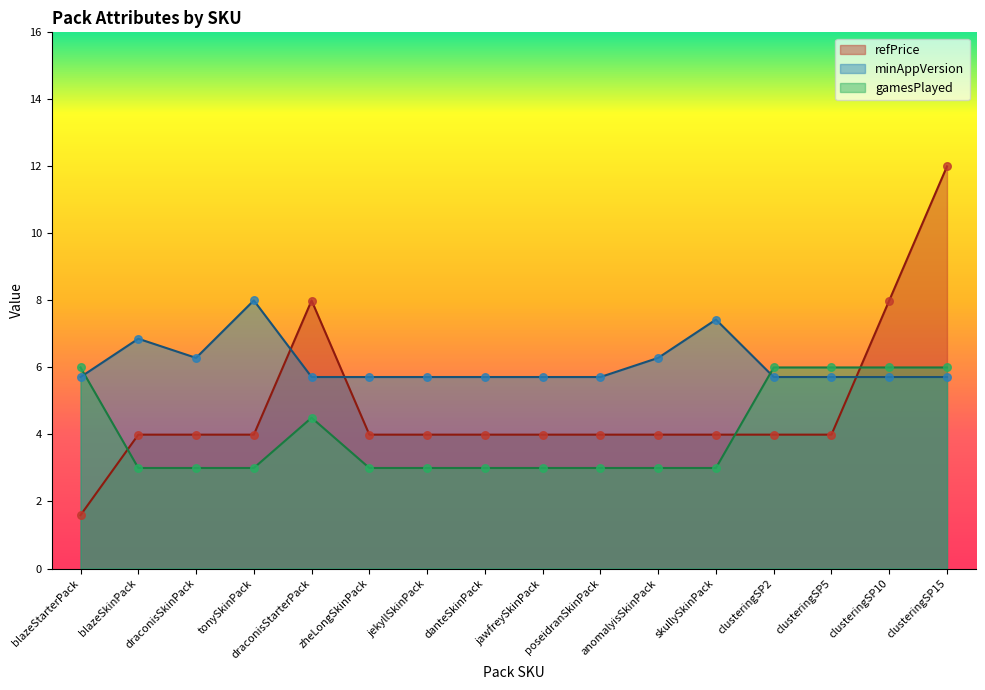

Which series has the largest total across all categories?

minAppVersion